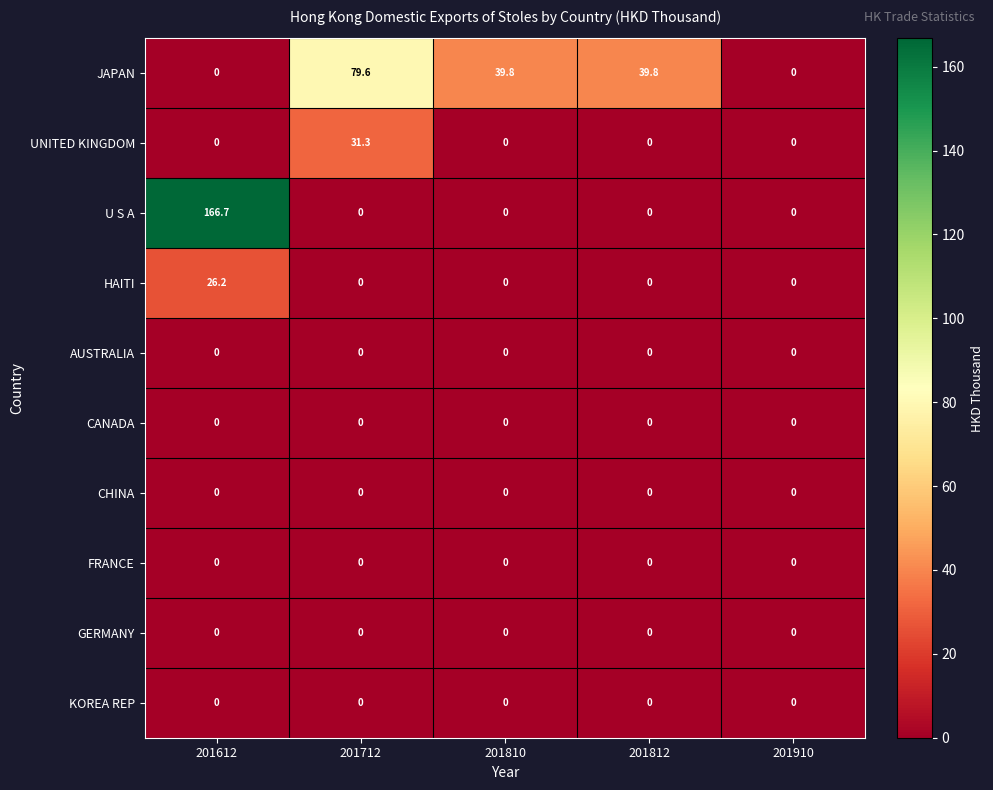

How many categories are shown in the chart?

5